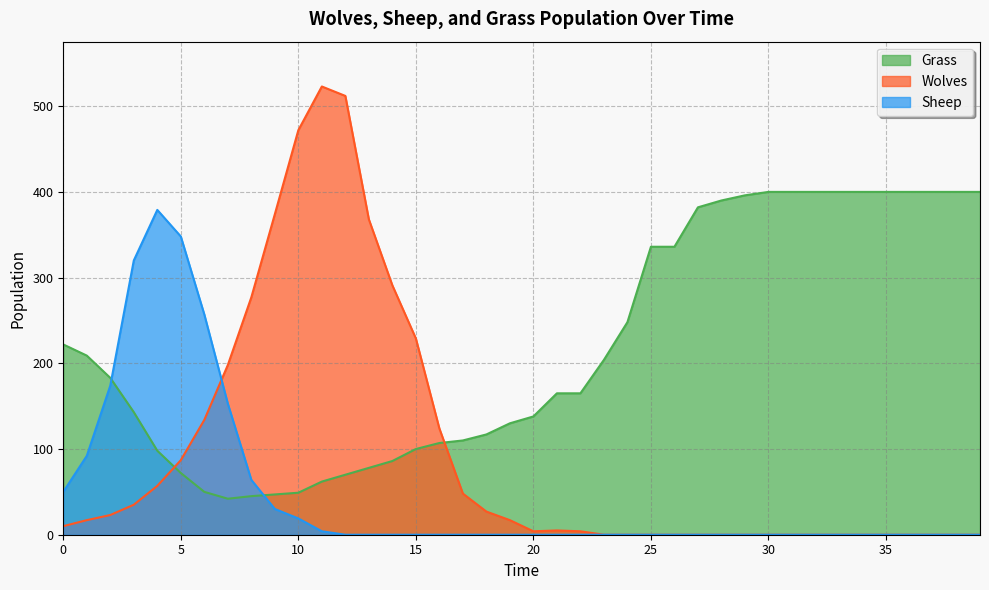

What is the spread (max minus min) of values at 6?

207